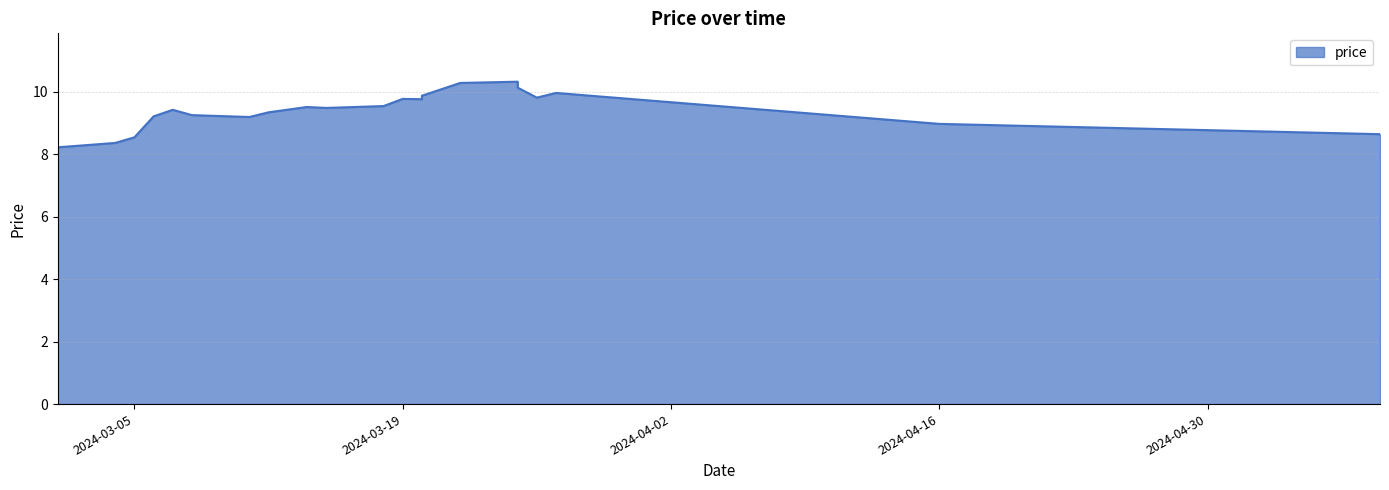

Which has a higher value, 2024-03-20 or 2024-05-09?

2024-03-20